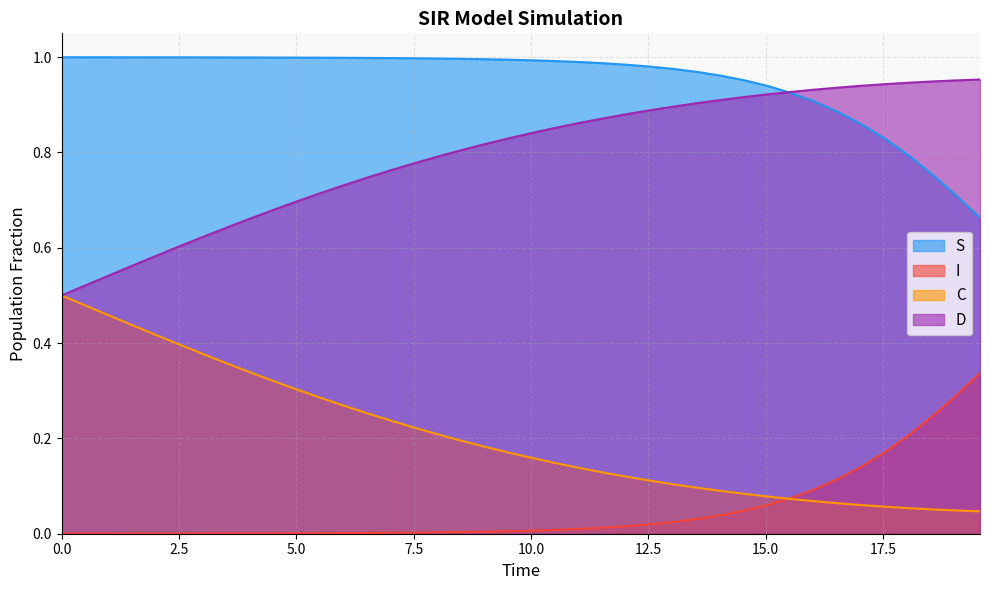

True or false: C and S cross at least once.

False